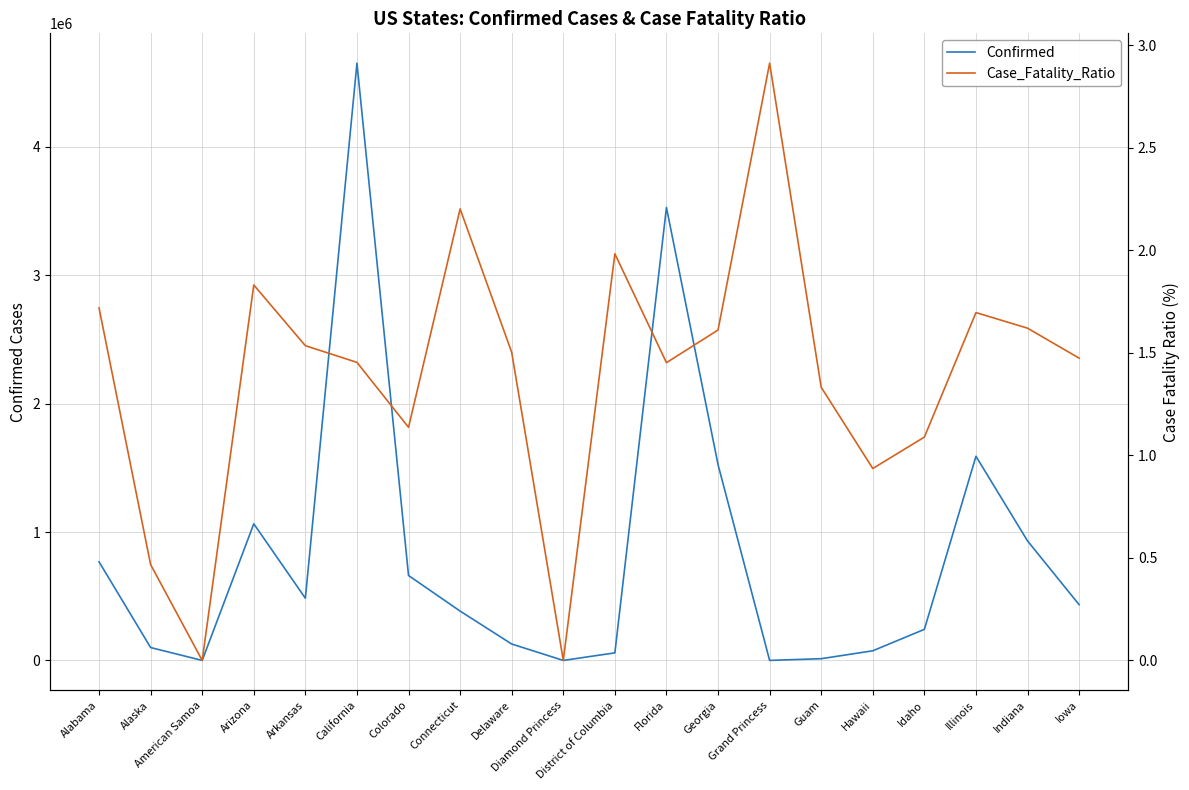

How many data points in Case_Fatality_Ratio are above 1?

16